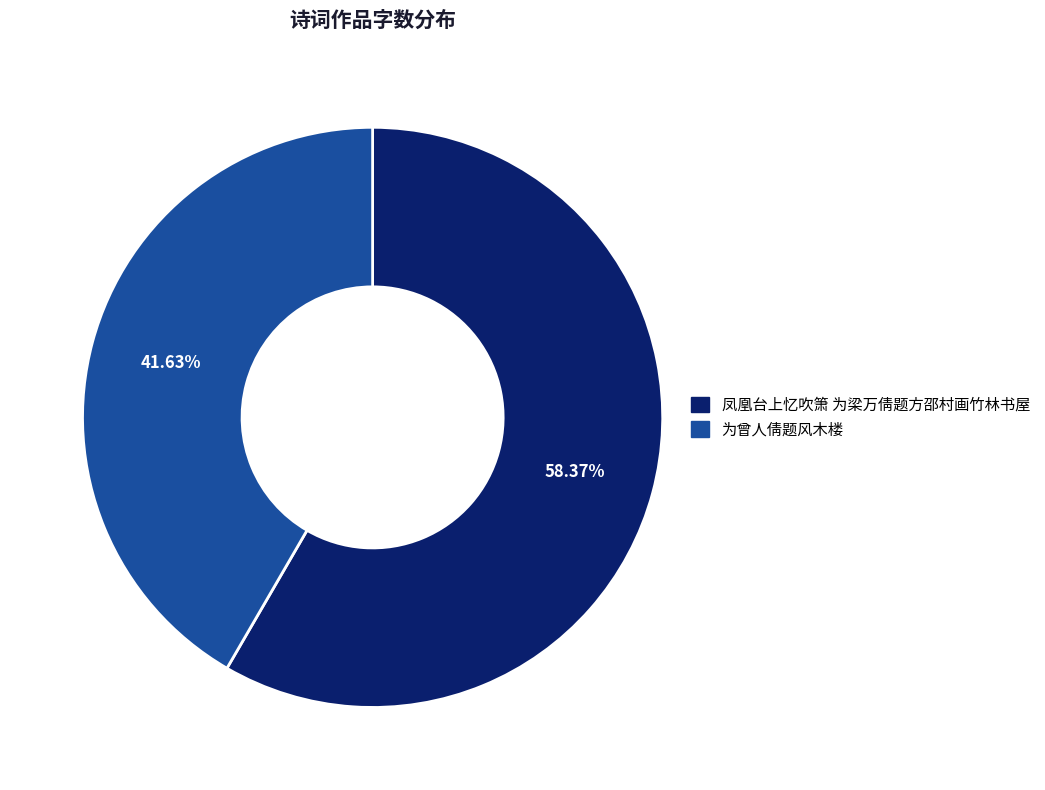

Count the number of slices in the pie.

2